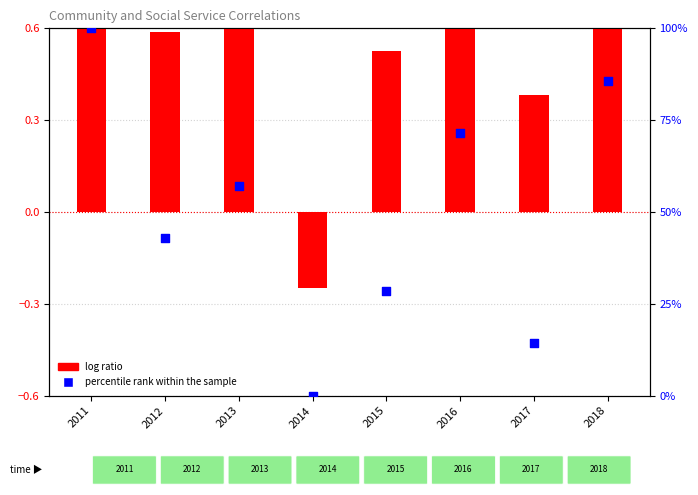

What is the change in value from 2017 to 2018?

+71.4